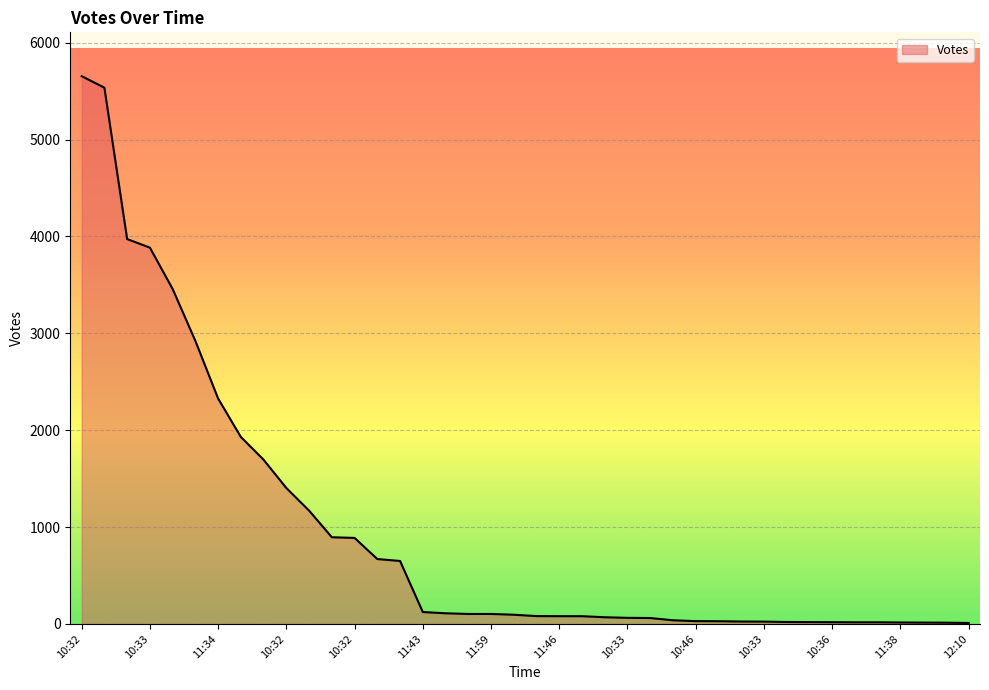

What is the difference between the maximum and minimum values?

5645